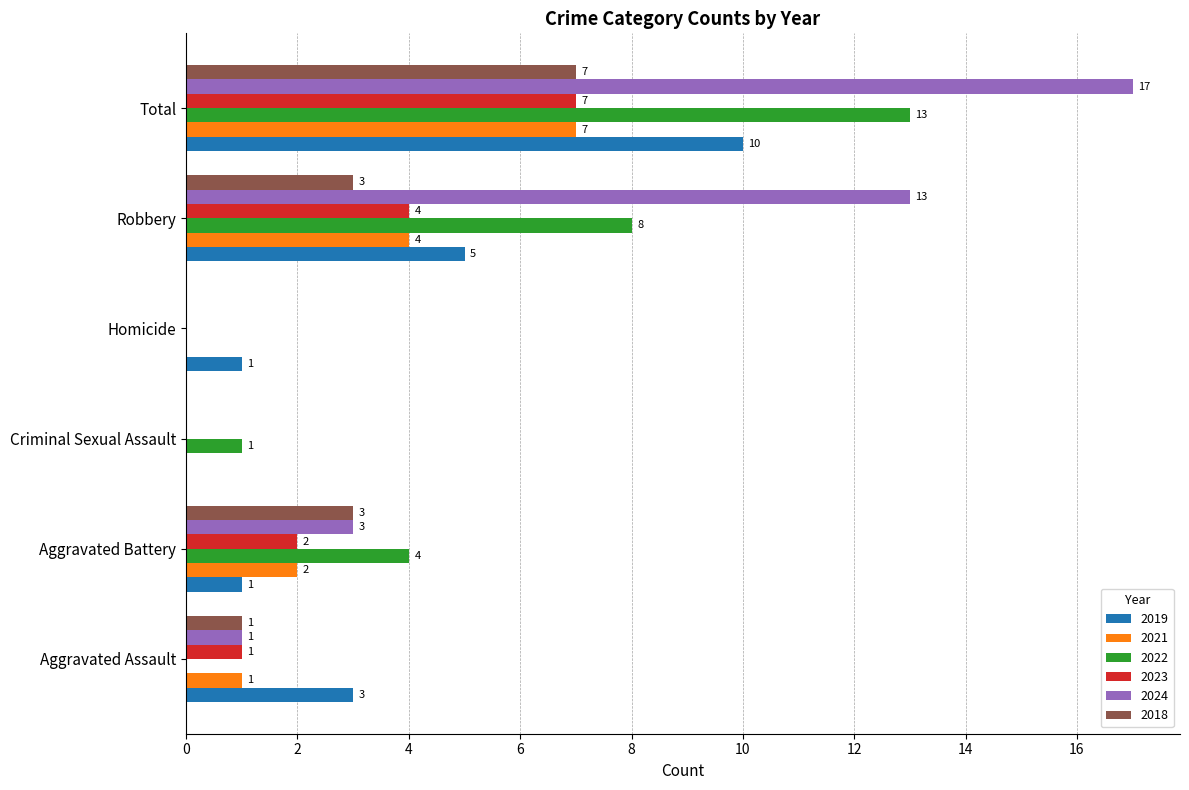

Which series has the widest spread of values?

2024